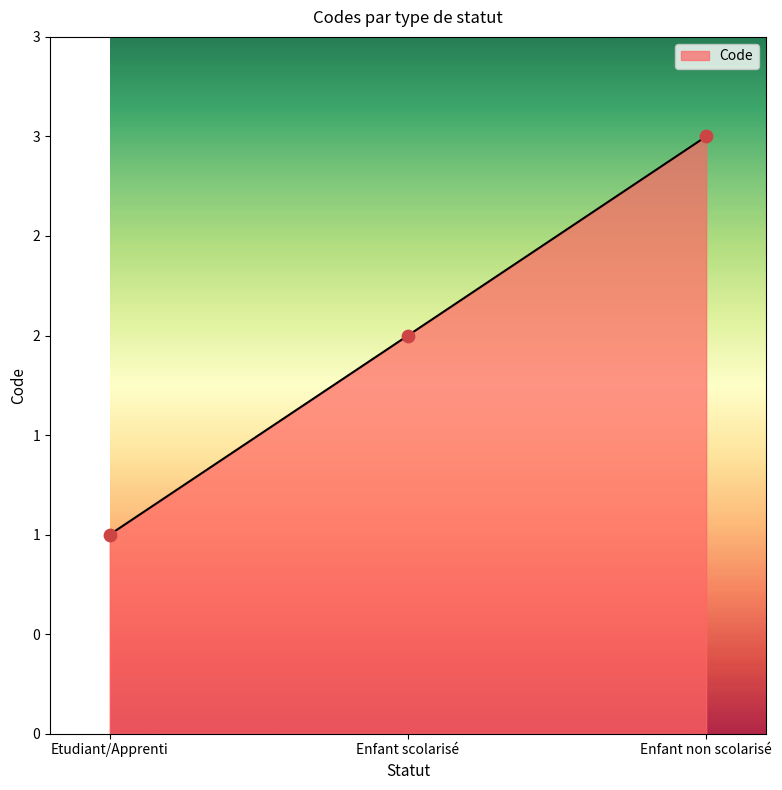

What is the change in value from Etudiant/Apprenti to Enfant scolarisé?

+1